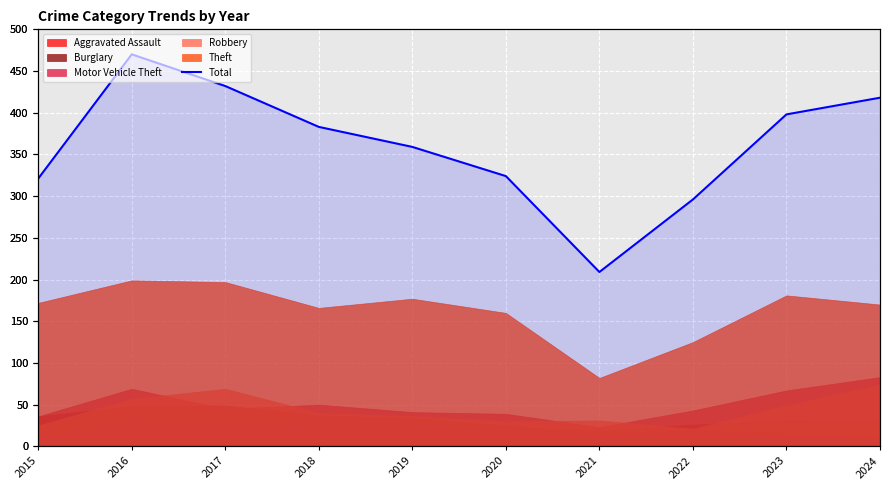

What is the greatest value displayed?

470